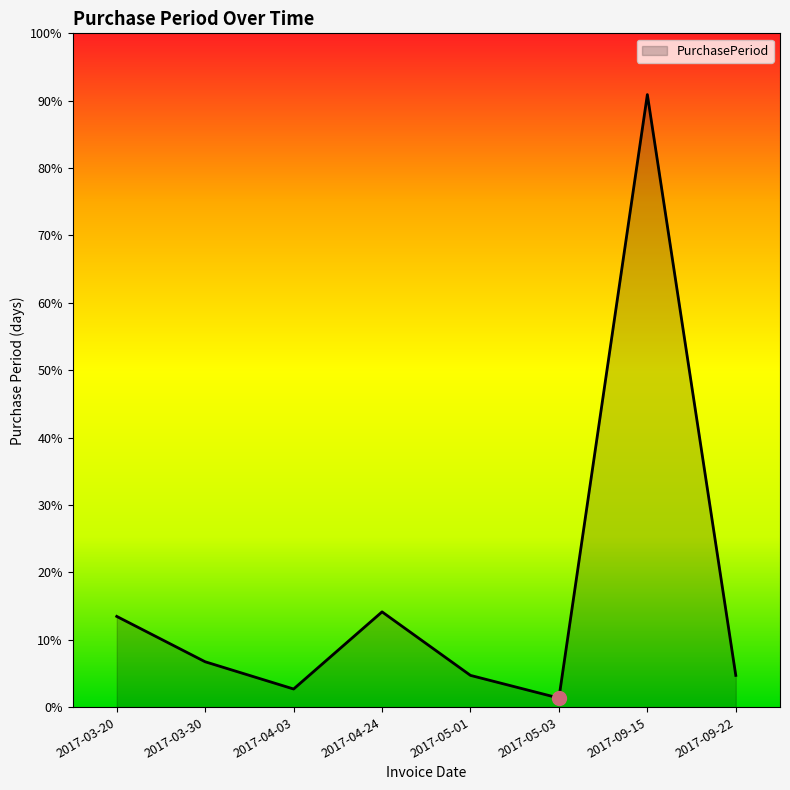

Reading left to right, what are all the values shown in this chart?

2017-03-20=20	2017-03-30=10	2017-04-03=4	2017-04-24=21	2017-05-01=7	2017-05-03=2	2017-09-15=135	2017-09-22=7